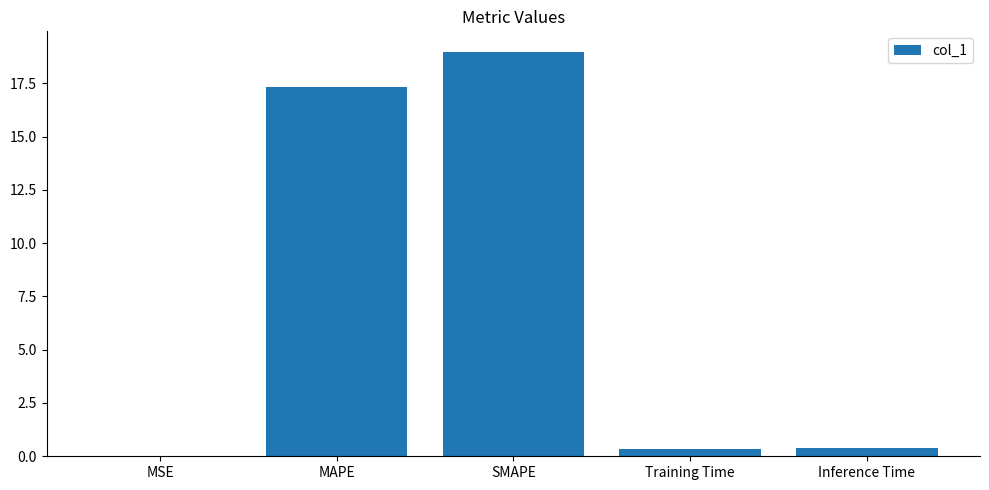

Between MSE and MAPE, which is larger?

MAPE